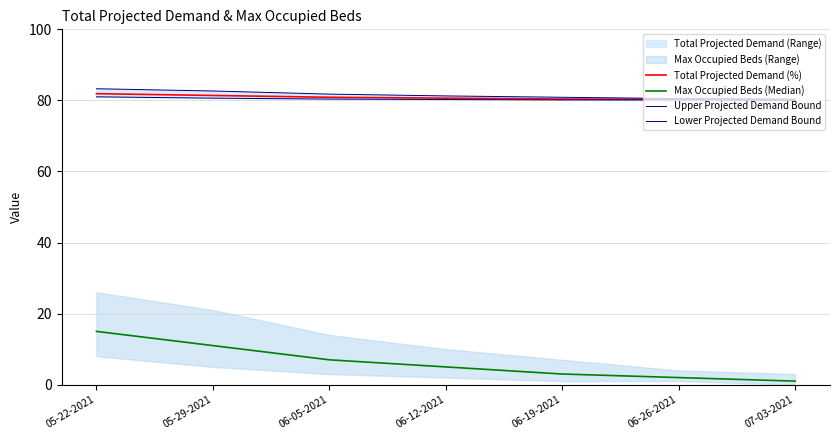

Reading right to left, extract all data points from this chart.

Total Projected Demand (%): 80.1	80.2	80.4	80.6	80.9	81.4	81.9
Max Occupied Beds (Median): 1.0	2.0	3.0	5.0	7.0	11.0	15.0
Upper Projected Demand Bound: 80.4	80.5	80.9	81.3	81.8	82.7	83.3
Lower Projected Demand Bound: 80.0	80.1	80.1	80.2	80.4	80.6	81.0